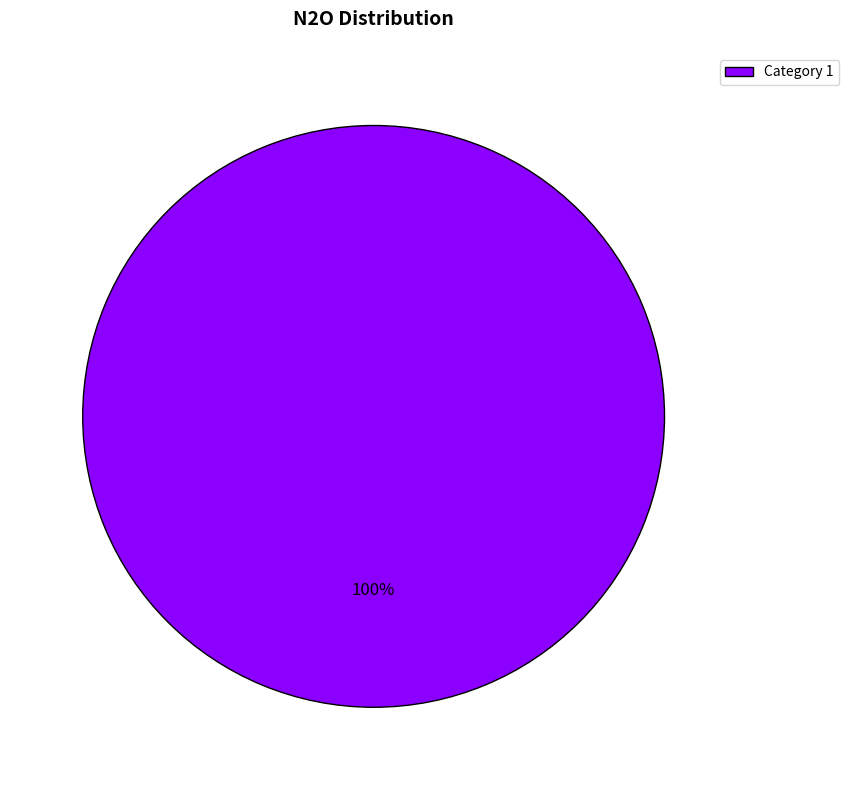

To the nearest percent, what portion does Category 1 represent?

100%